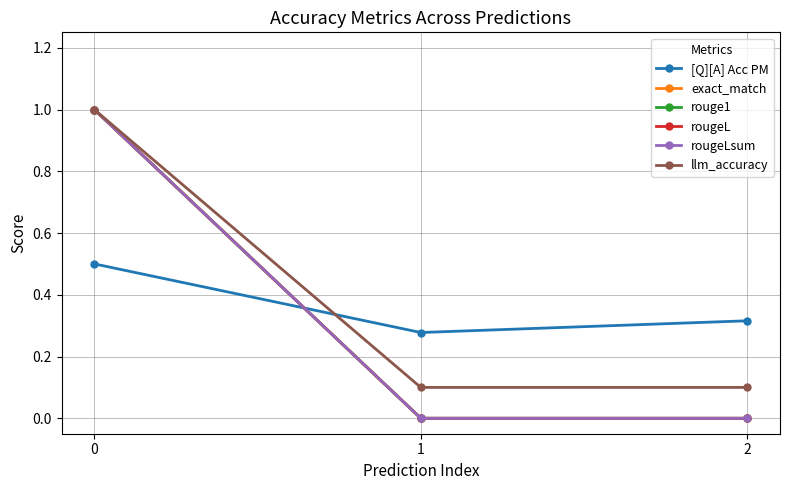

Does the chart have visible grid lines?

Yes